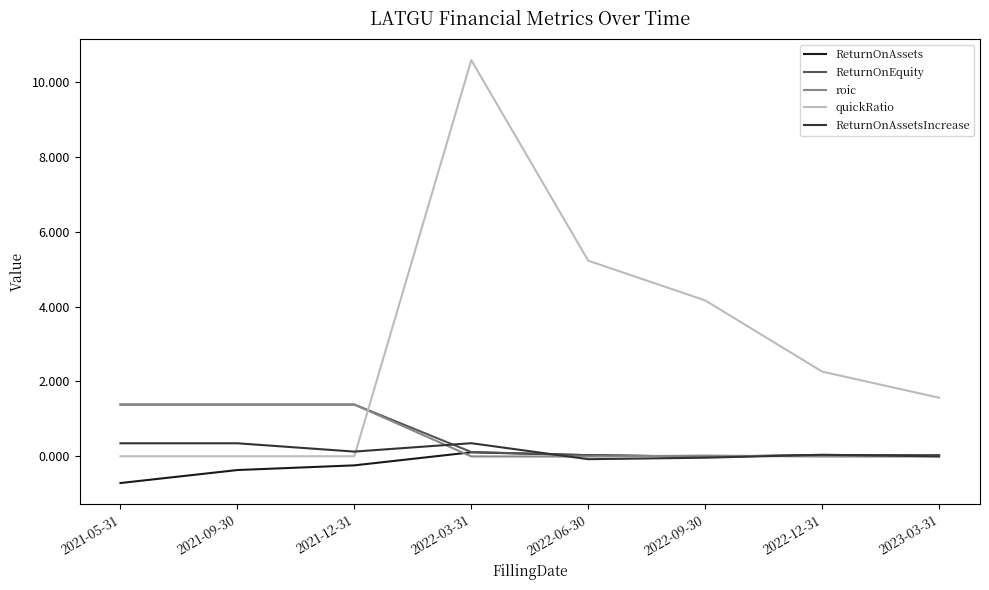

Is it true that ReturnOnEquity equals 1.4 at 2021-09-30?

True